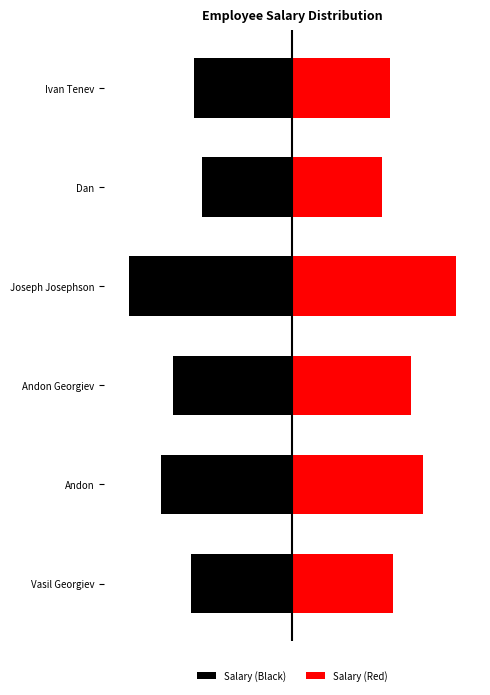

Which series has the largest total across all categories?

Salary (Red)